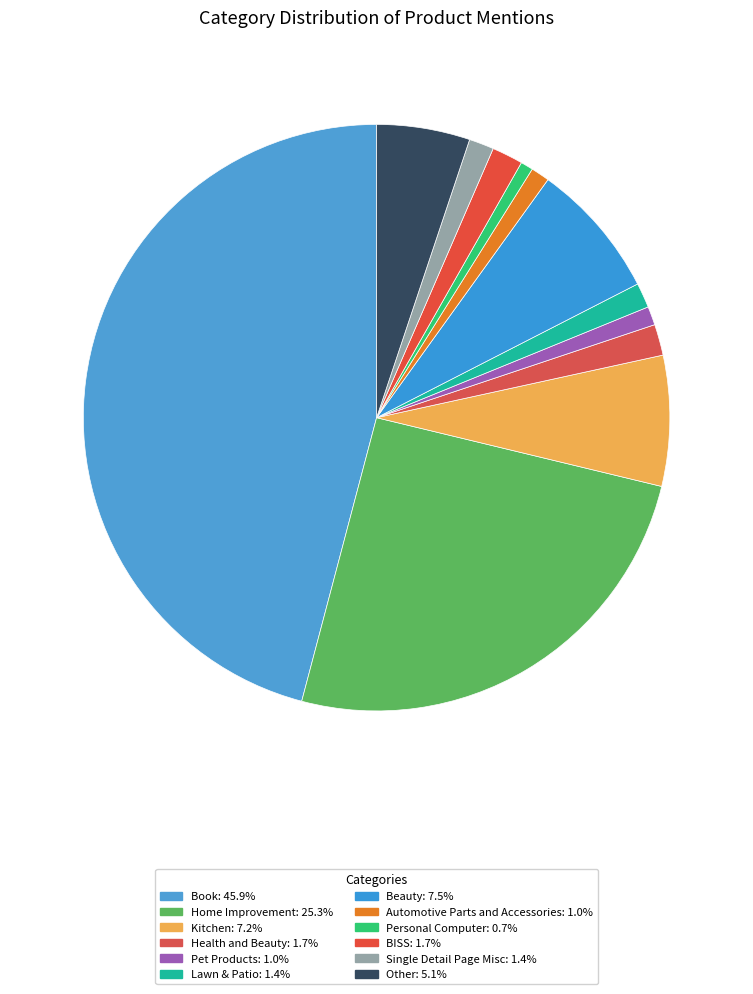

Approximately how many times larger is the value at Book compared to BISS?

26.8